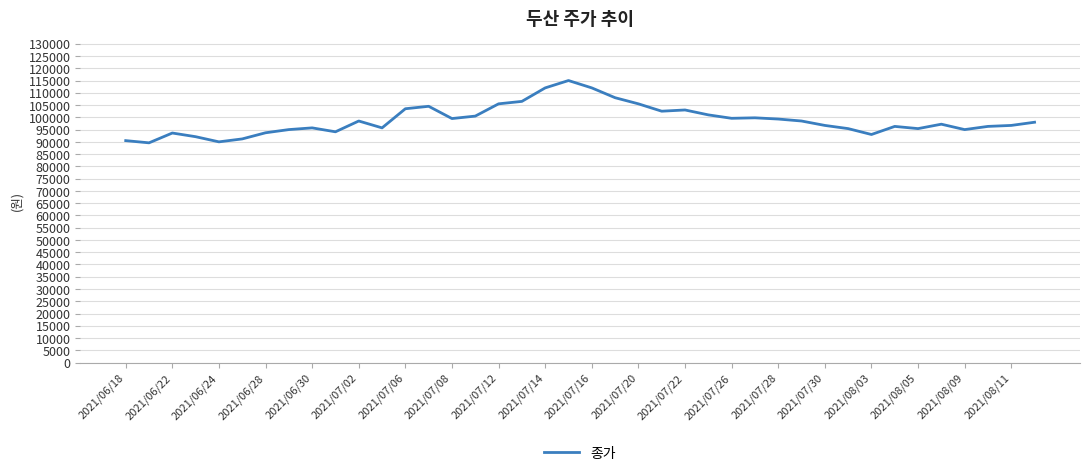

What is the difference between the maximum and minimum values?

25400